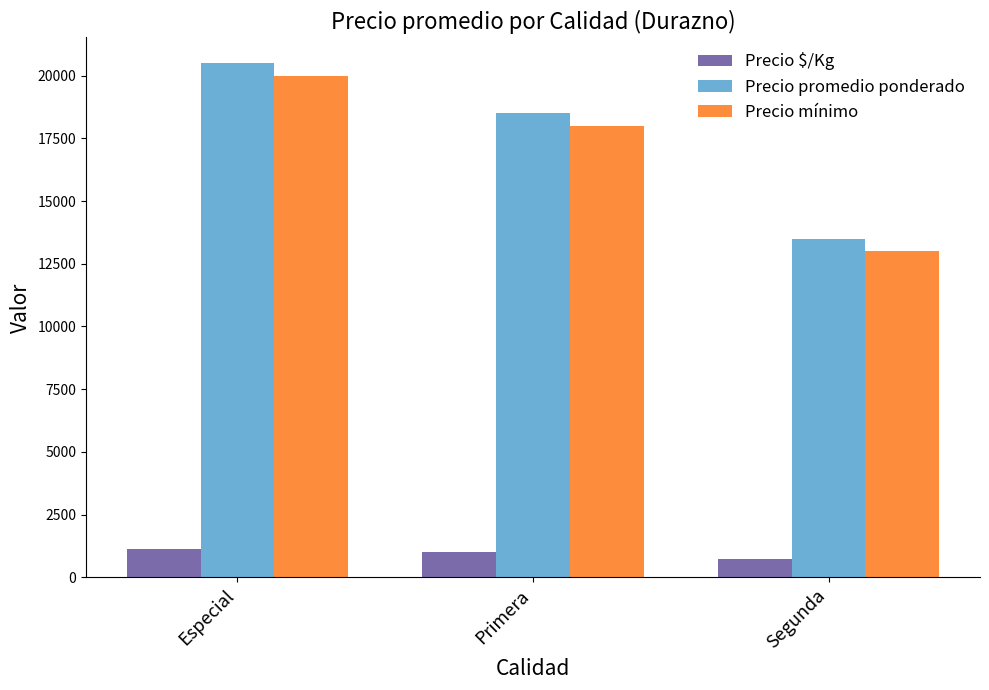

What is the spread (max minus min) of values at Primera?

17472